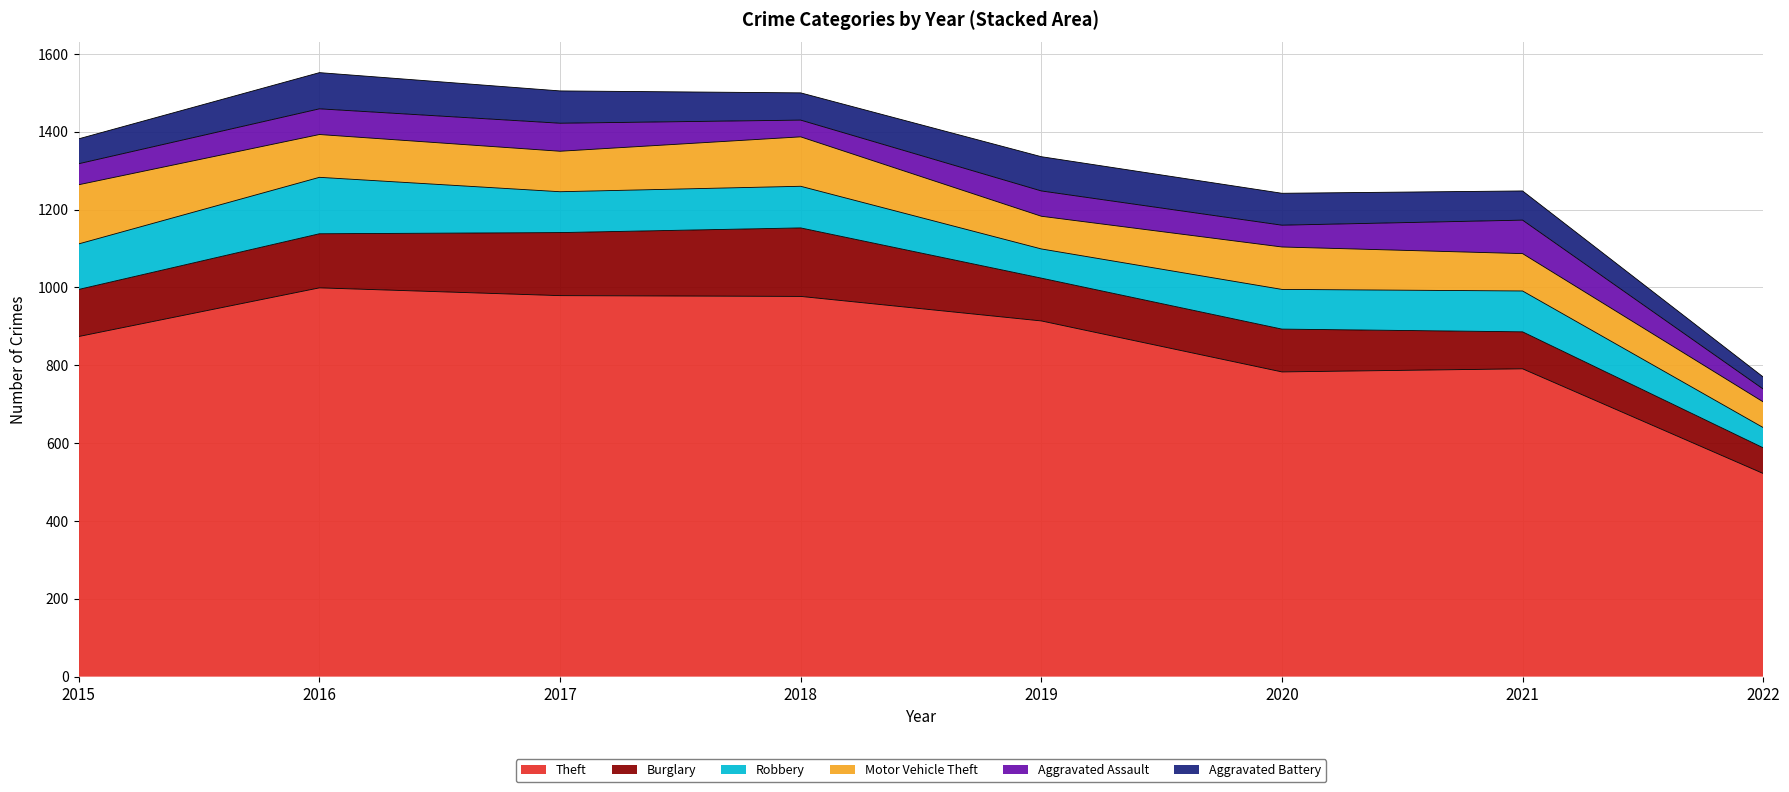

Is the value of Motor Vehicle Theft at 2017 greater than the value of Theft at 2015?

No